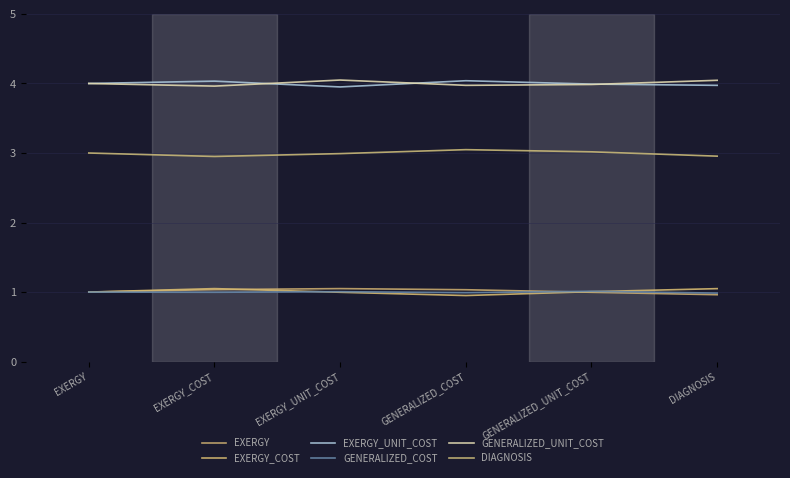

What is the value of the EXERGY_UNIT_COST point at the 1st from the left?

4.0